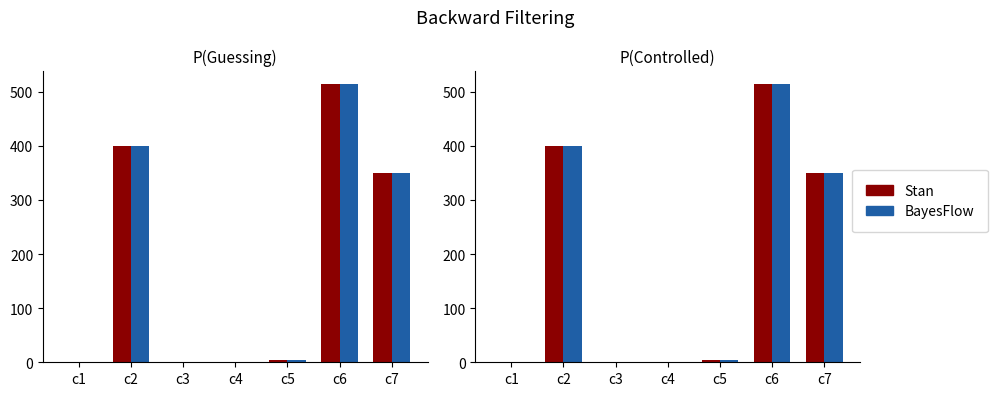

Where is Stan nearest to the value 256?

c7